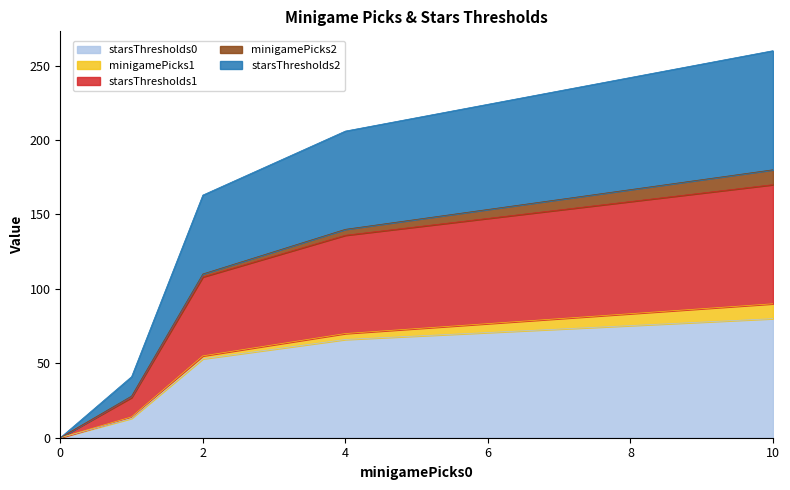

At which label does starsThresholds1 reach its peak?

10